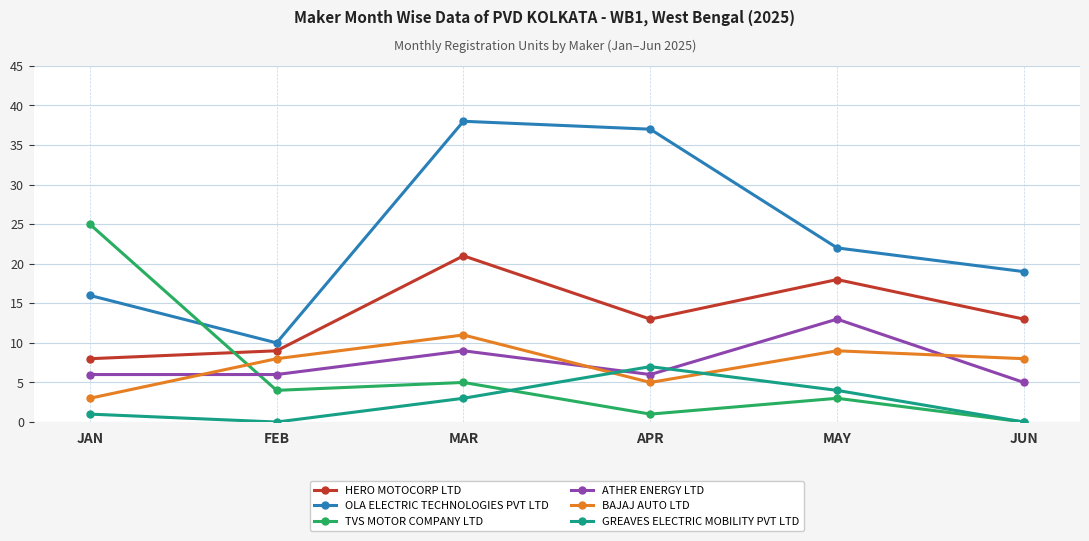

How many series are shown in this chart?

6